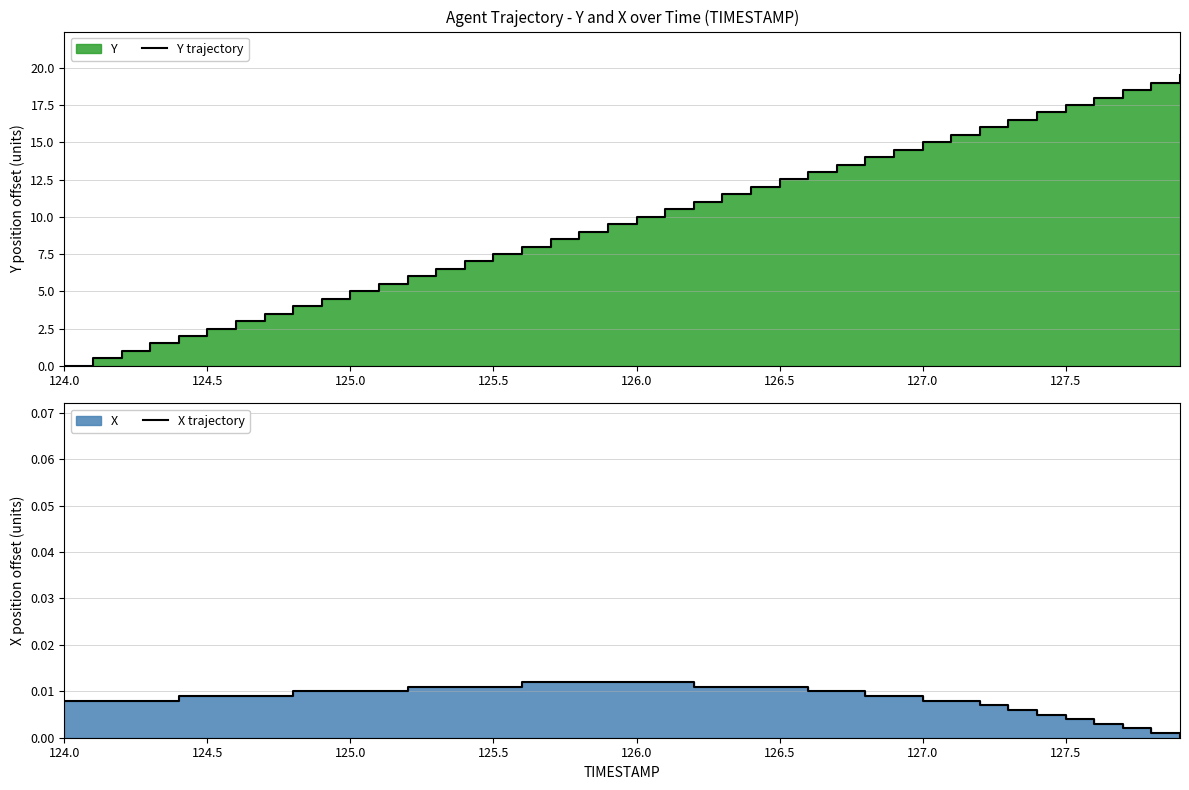

True or false: Y trajectory and X trajectory intersect in this chart.

True